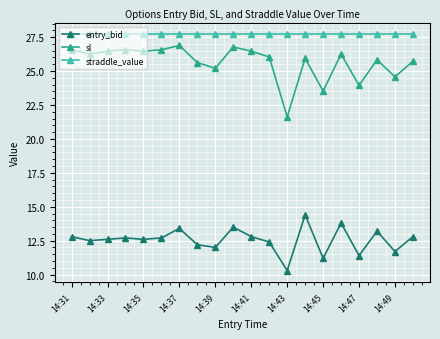

What is the value of the straddle_value point at the 4th from the left?

27.7